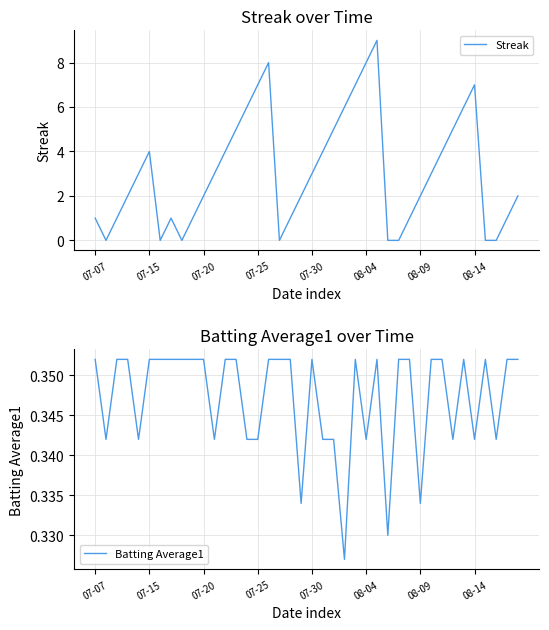

What is the maximum value for Streak?

9